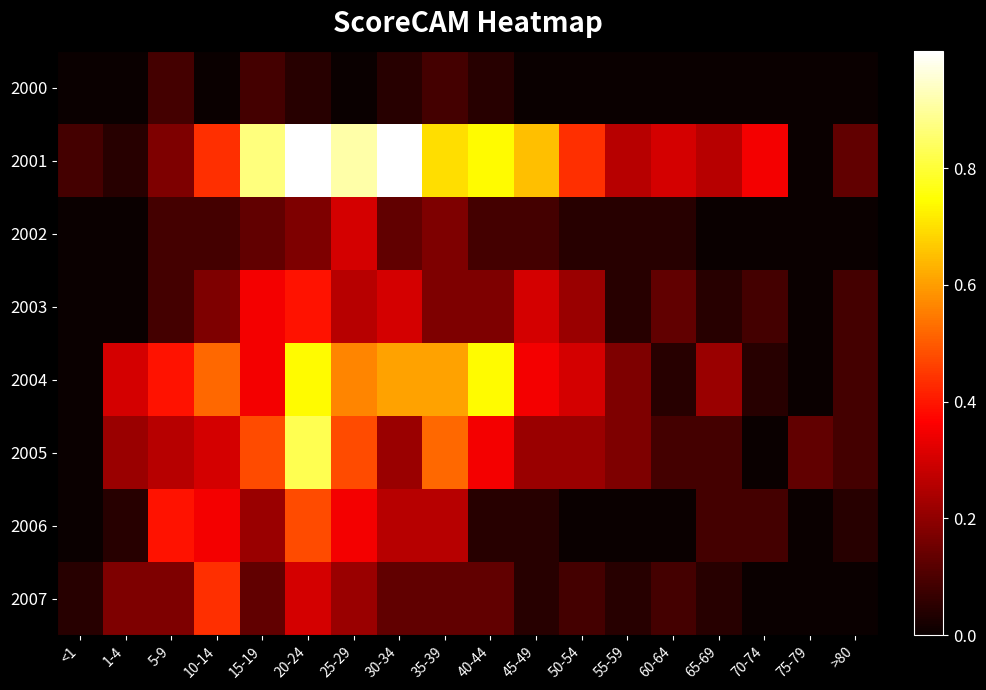

What is the spread (max minus min) of values at 35-39?

0.6